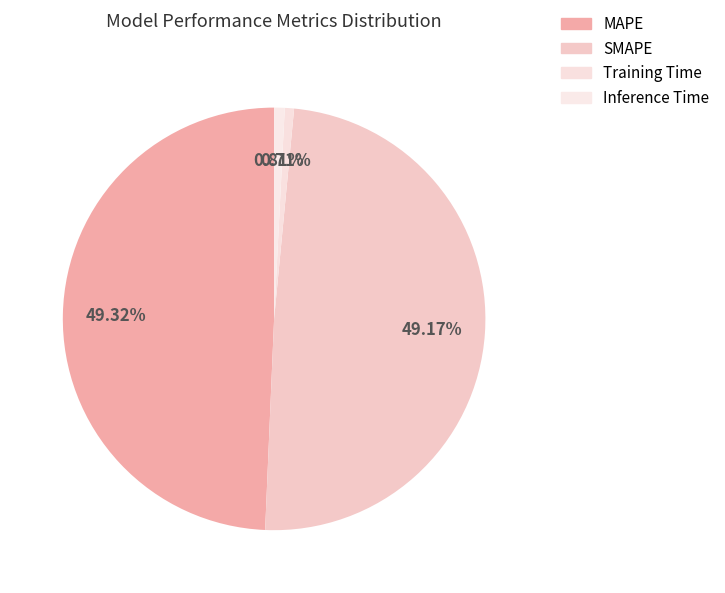

To the nearest percent, what percentage of the pie is Training Time?

1%